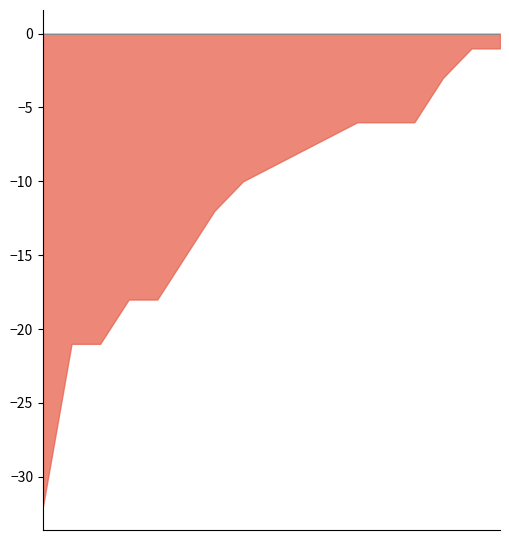

Which category has the lowest value across all series?

PL